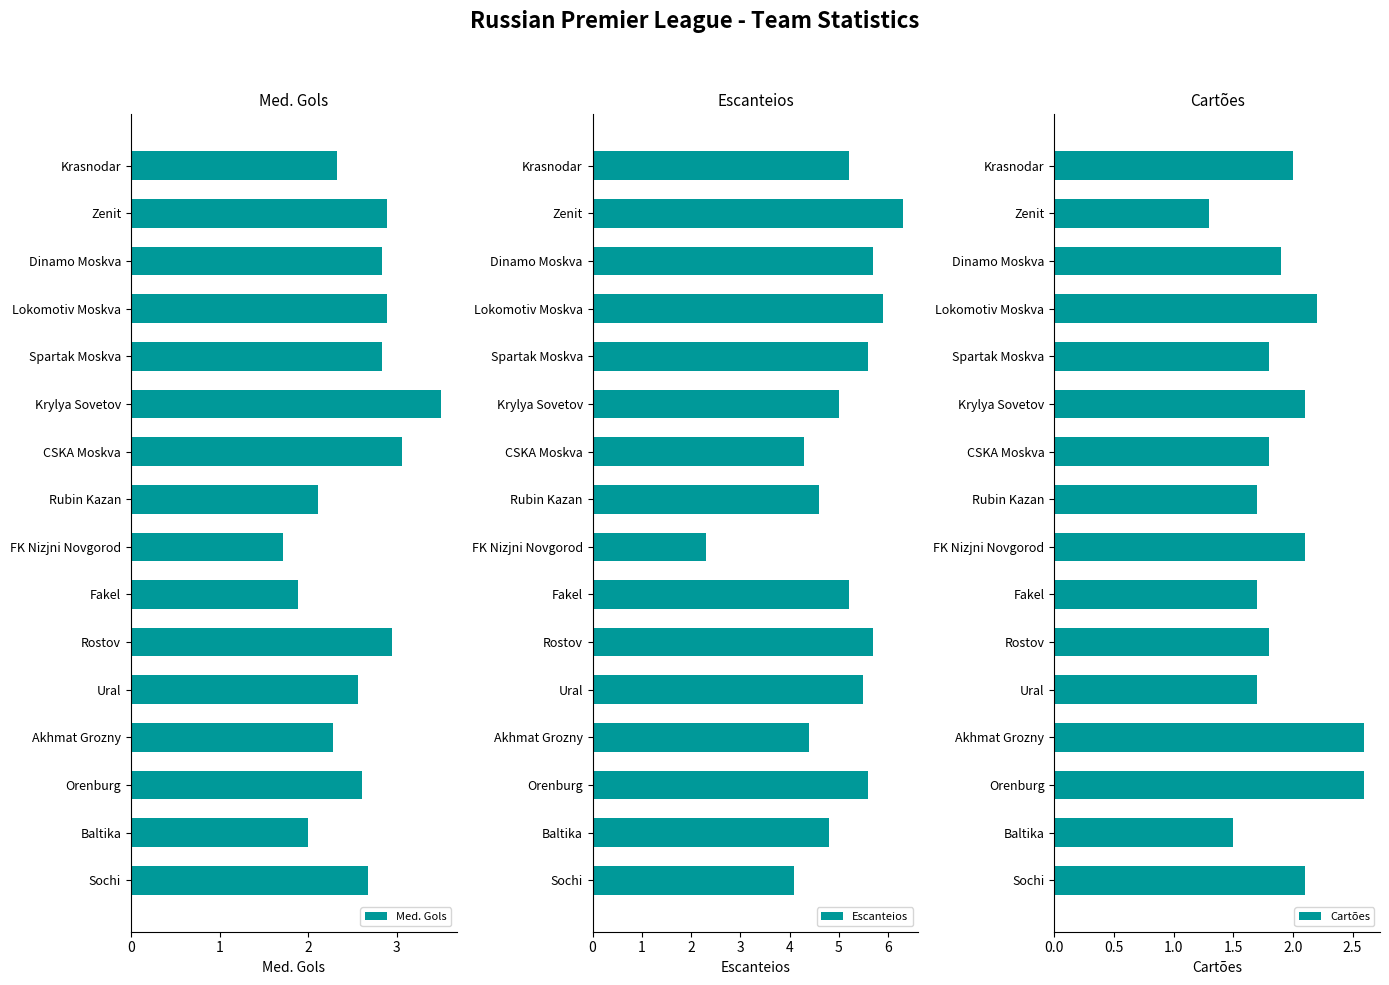

What is the difference between the second highest and second lowest values in the Med. Gols series?

1.2